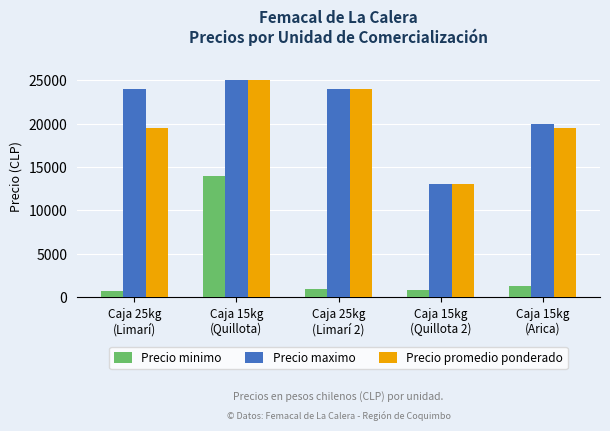

Does the chart contain stacked bars?

No